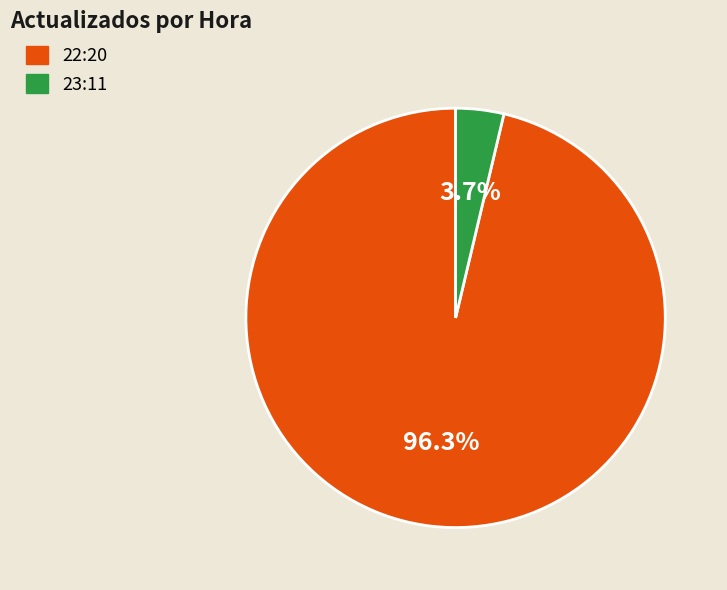

Do 23:11 and 22:20 together represent more than half of the pie?

Yes